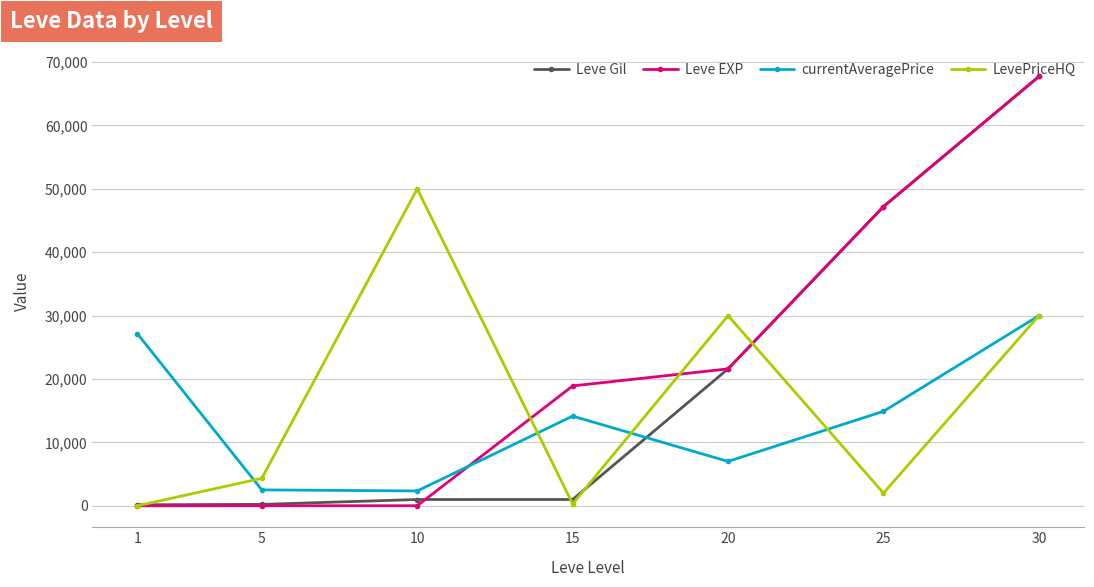

Is it true that Leve Gil equals 990 at 15?

True